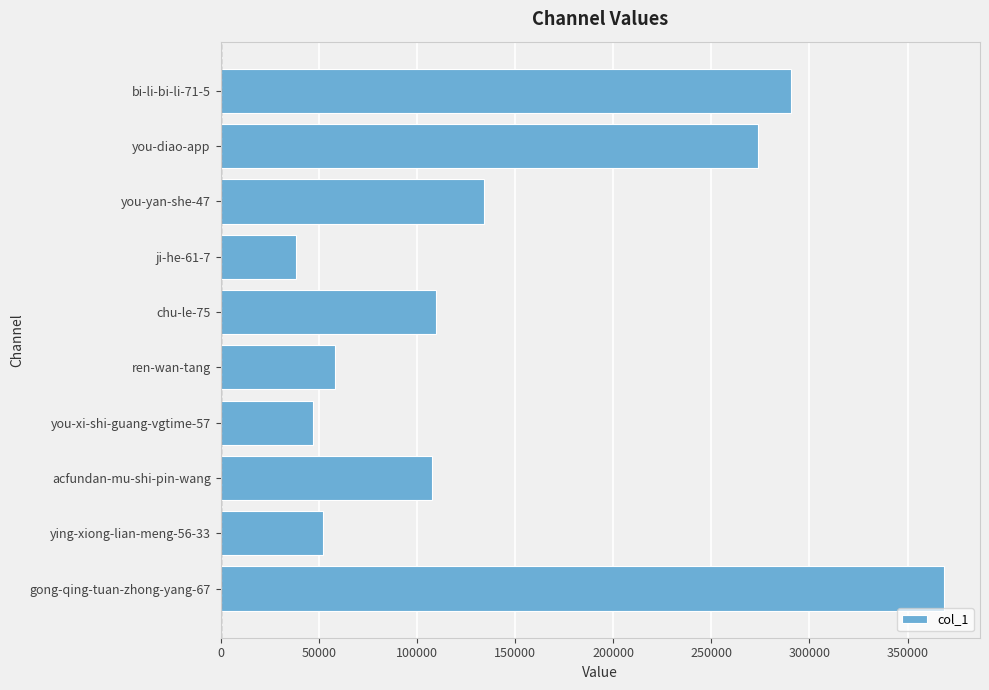

What is the approximate value at chu-le-75, to the nearest 50?

109600